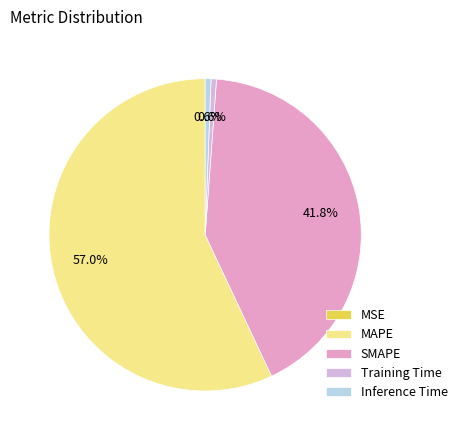

How many slices are in this pie chart?

5